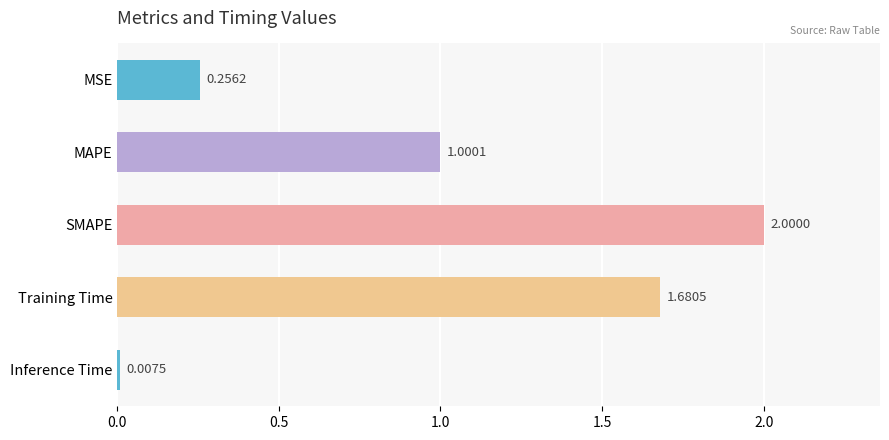

At which category does the chart reach its peak across all series?

SMAPE